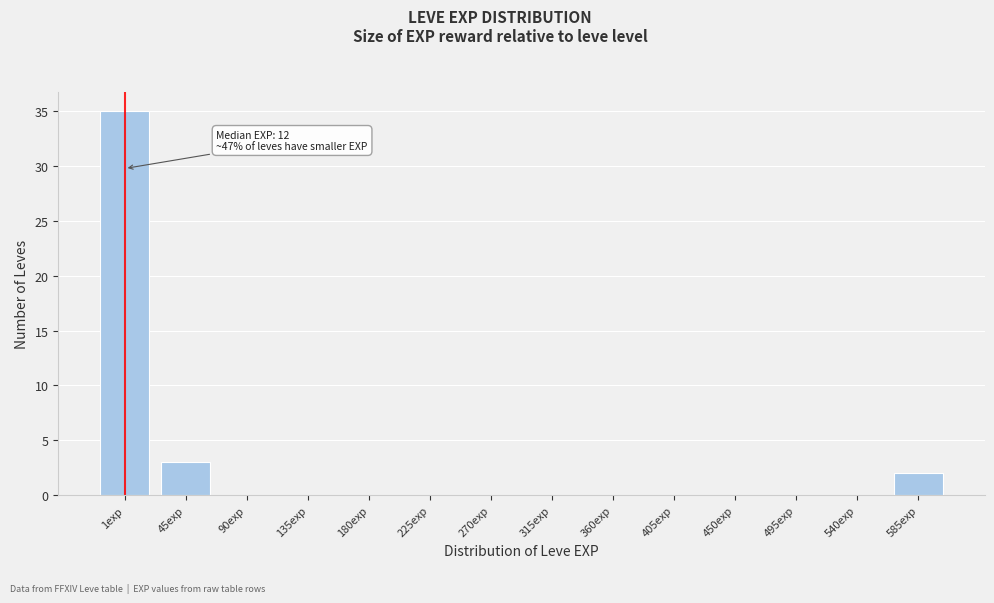

Reading right to left, extract all data points from this chart.

585exp=2	540exp=0	495exp=0	450exp=0	405exp=0	360exp=0	315exp=0	270exp=0	225exp=0	180exp=0	135exp=0	90exp=0	45exp=3	1exp=35